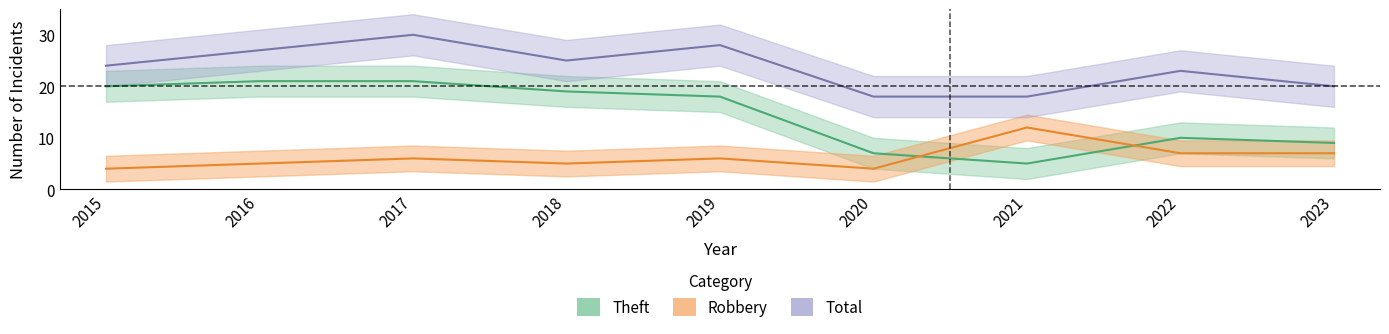

What is the average value of the Robbery series?

6